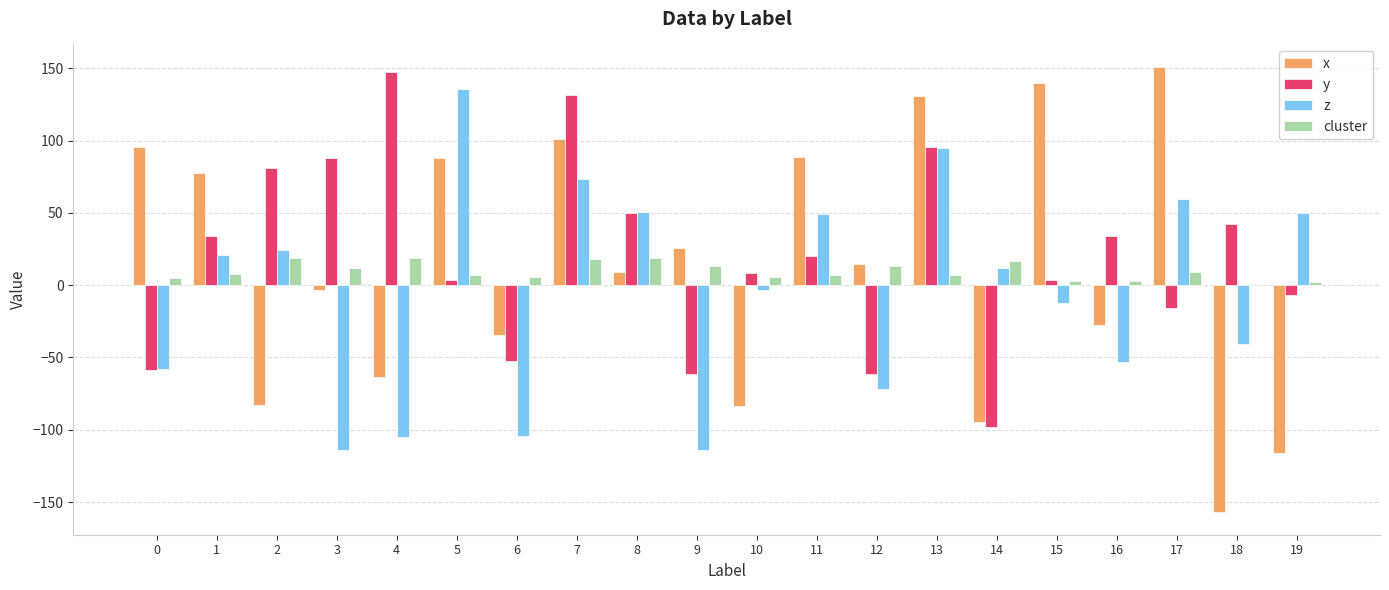

Is the value of cluster at 1 greater than the value of z at 9?

Yes